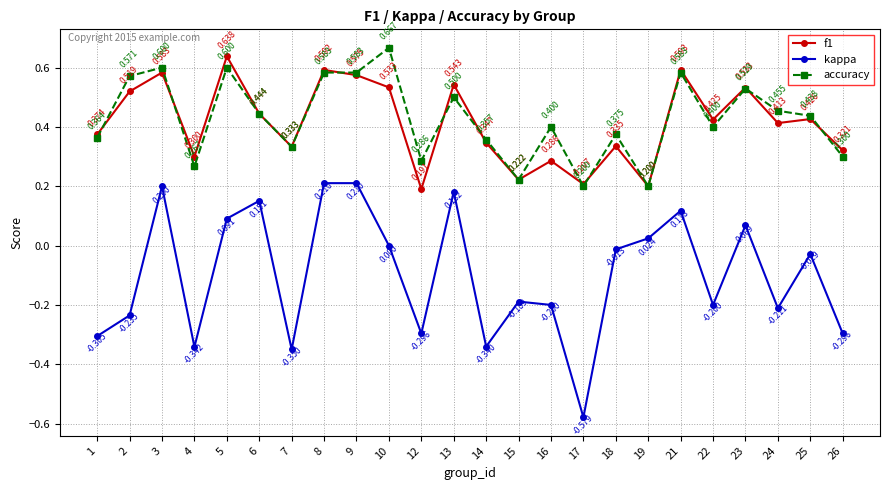

At which category is the sum across all series the highest?

8